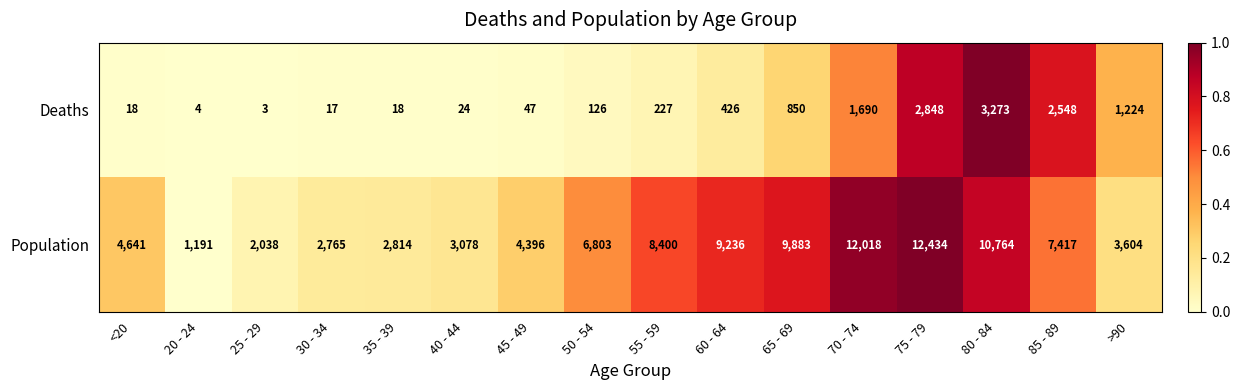

What is the difference between the second highest and minimum values in the Deaths series?

2845